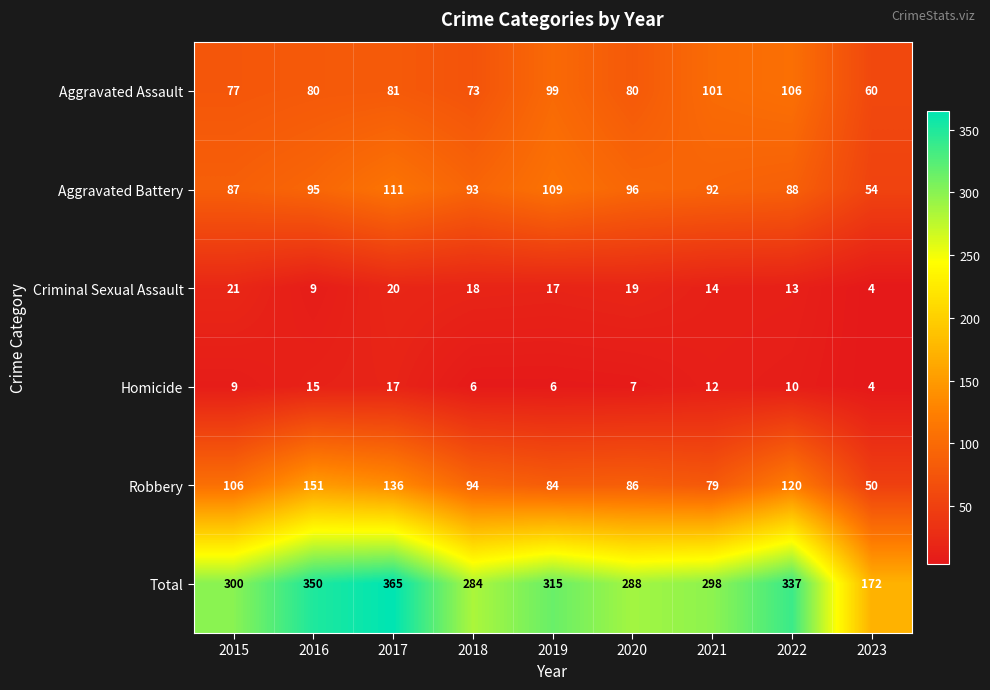

Where does the Criminal Sexual Assault series first go above 17?

2015